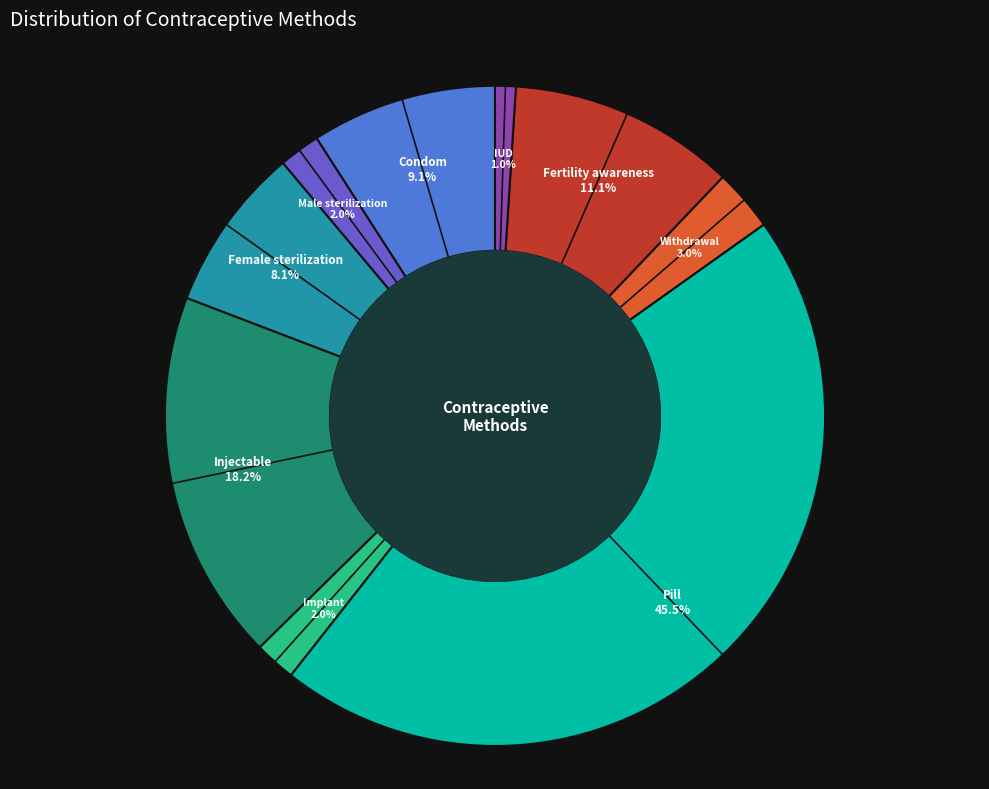

Is there any slice that represents more than half of the pie?

No